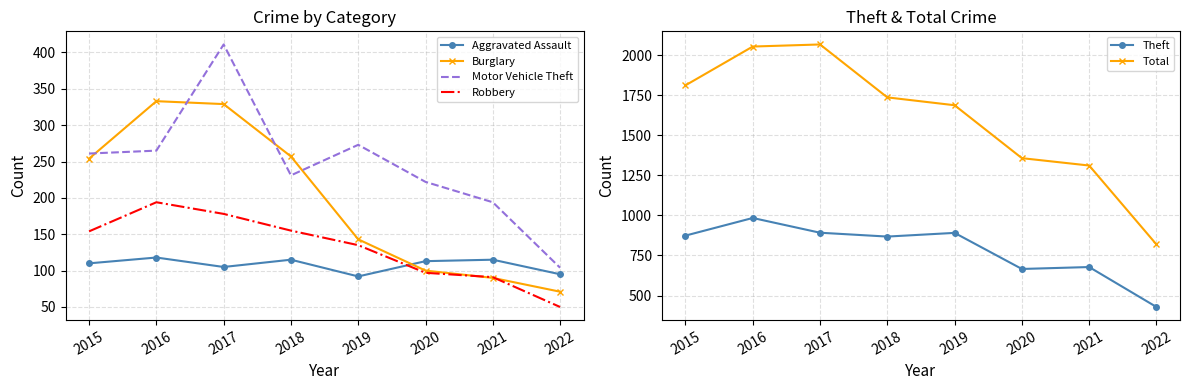

How many data points in Motor Vehicle Theft are less than 261?

4